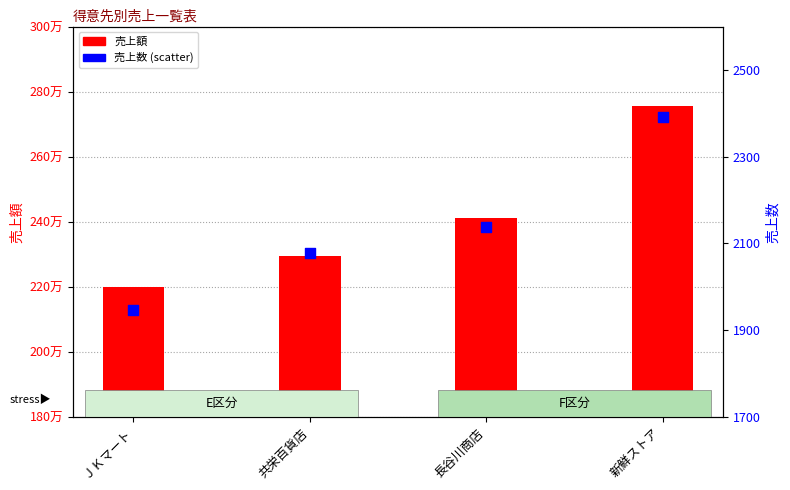

Which series has the largest total across all categories?

売上額